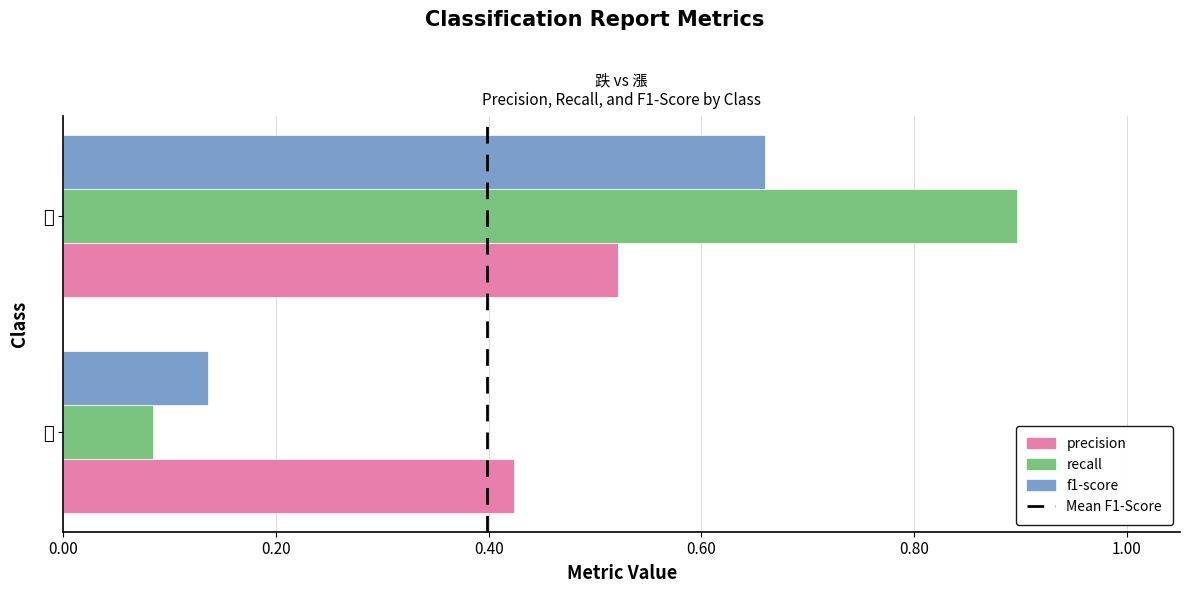

At how many categories does at least one series exceed 0?

2